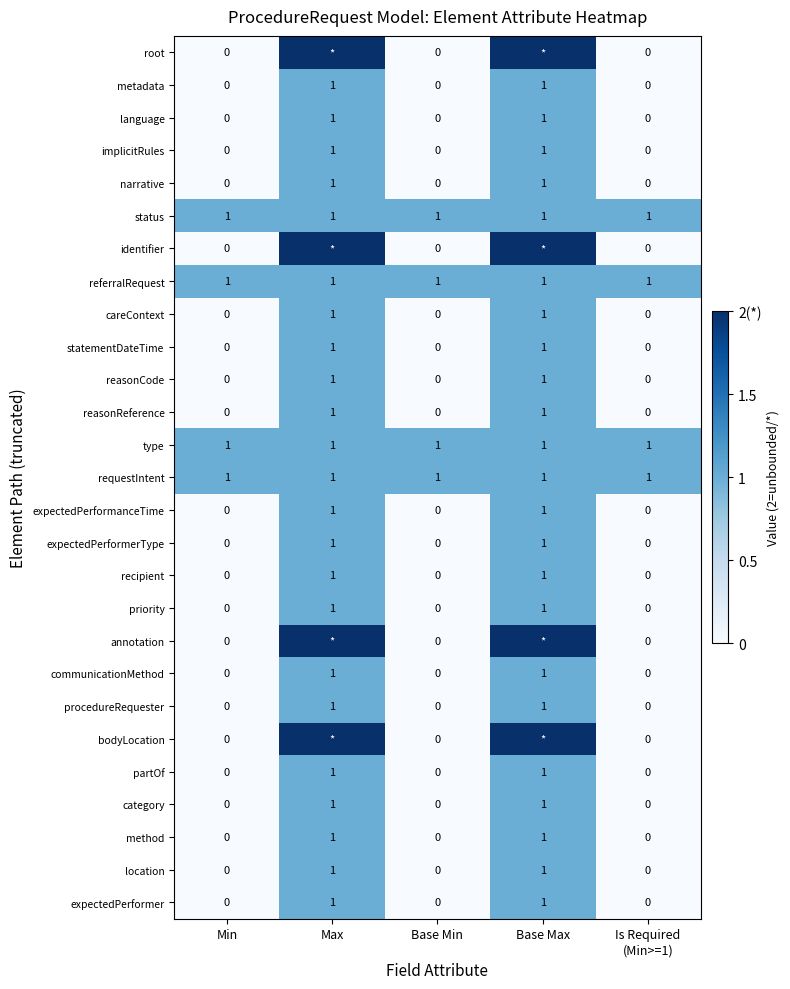

The expectedPerformerType series shows 1 at Max. True or false?

True